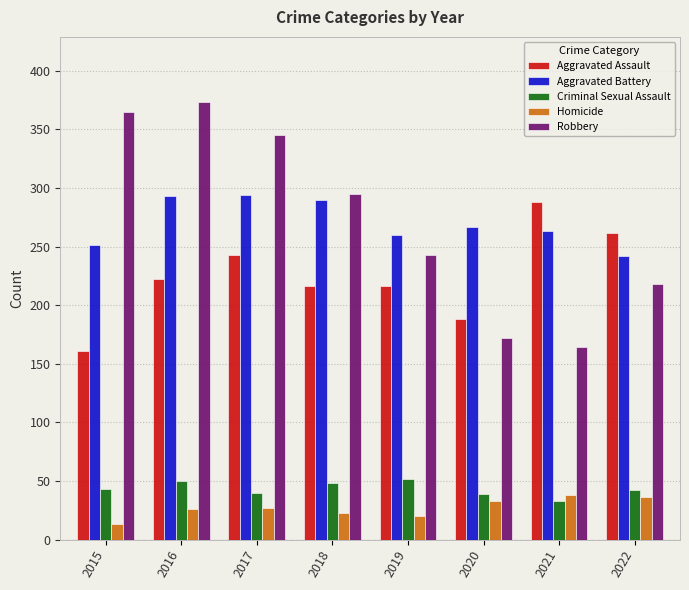

What is the maximum value shown in the chart?

373